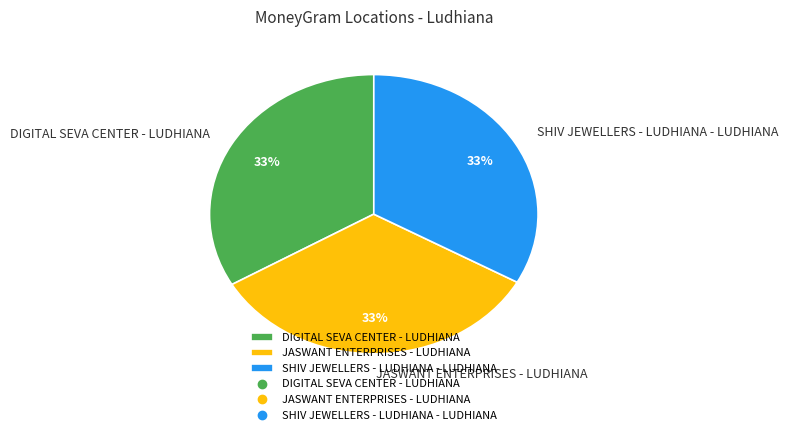

What percentage is the SHIV JEWELLERS - LUDHIANA - LUDHIANA slice, to the nearest percent?

33%